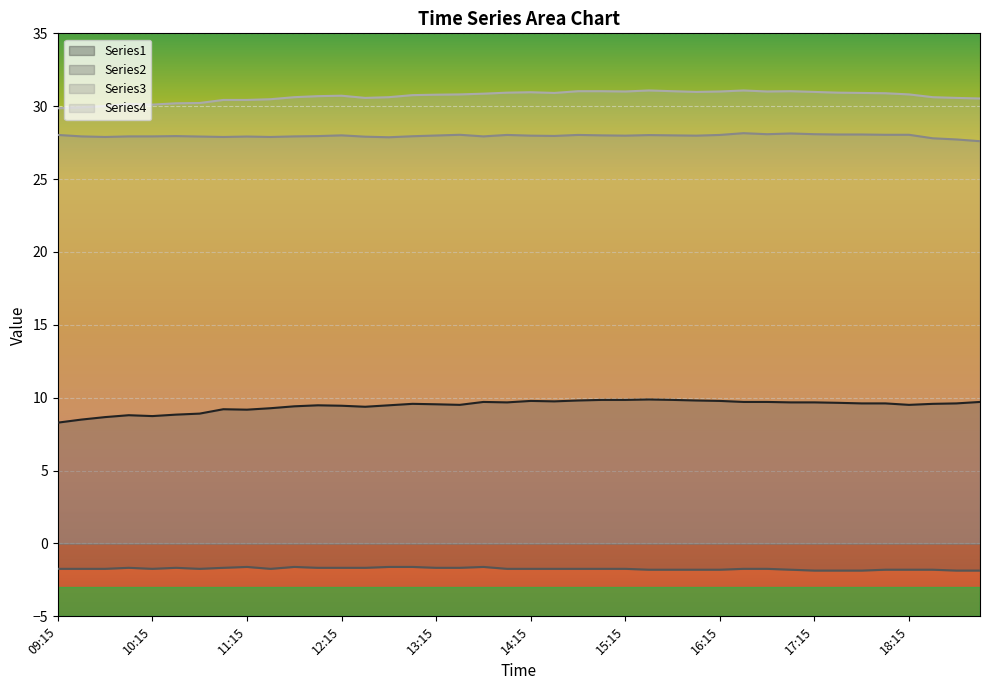

What are all the series names shown in the legend?

Series1, Series2, Series3, Series4